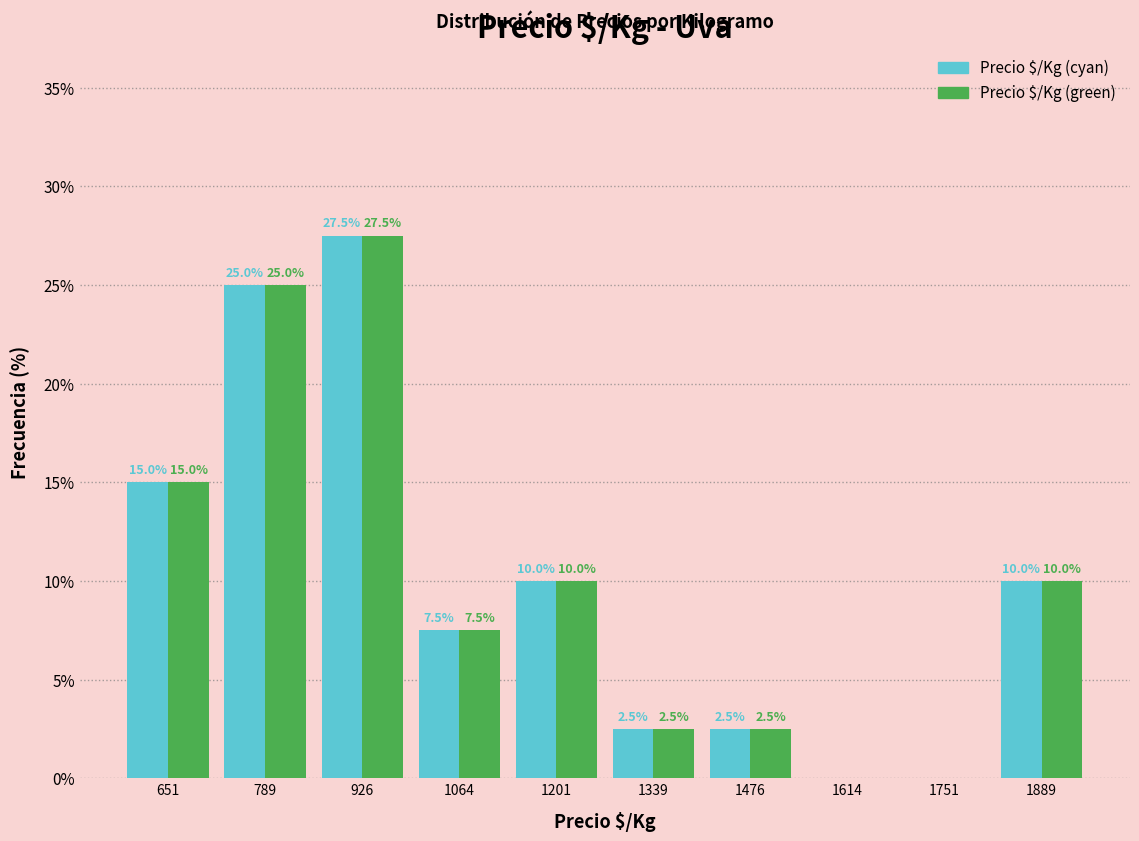

In the Precio $/Kg (green) series, which range on the x-axis has the tallest bar?

860 to 1000